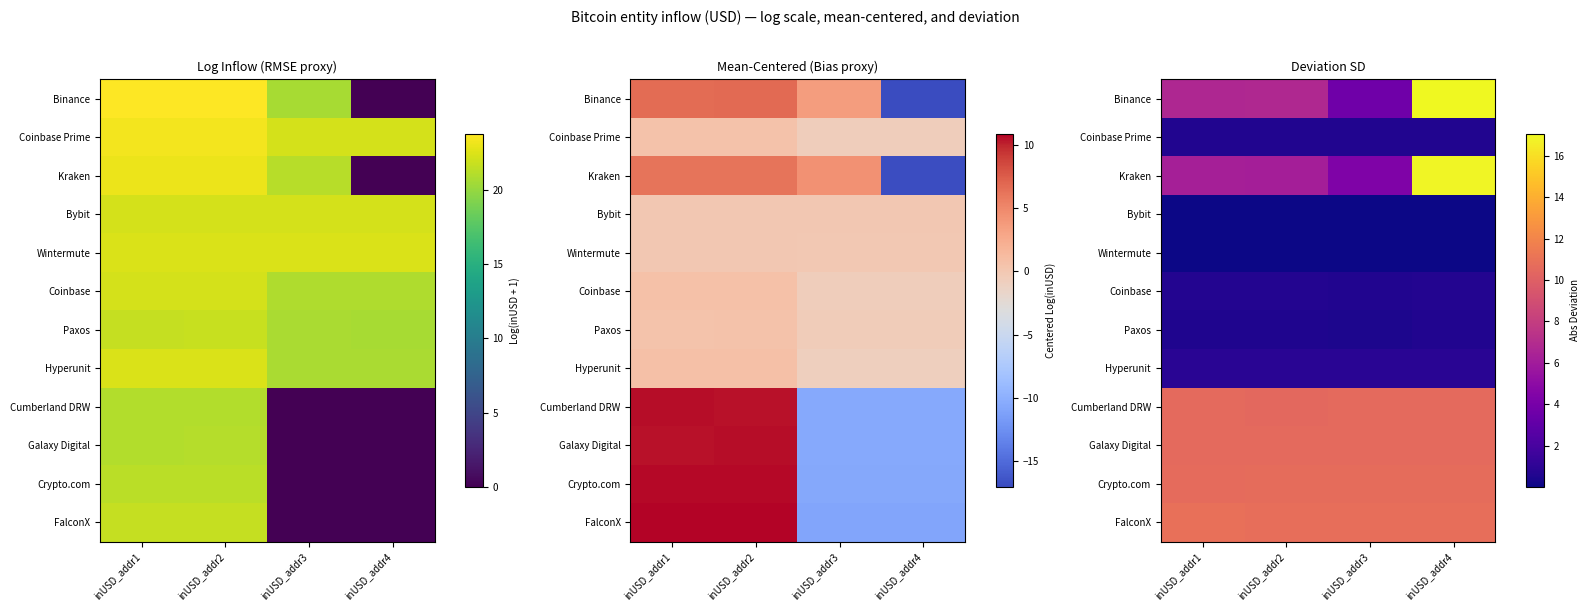

List the series in order of their peak value, highest first.

Binance, Kraken, FalconX, Crypto.com, Galaxy Digital, Cumberland DRW, Hyperunit, Coinbase, Coinbase Prime, Paxos, Wintermute, Bybit